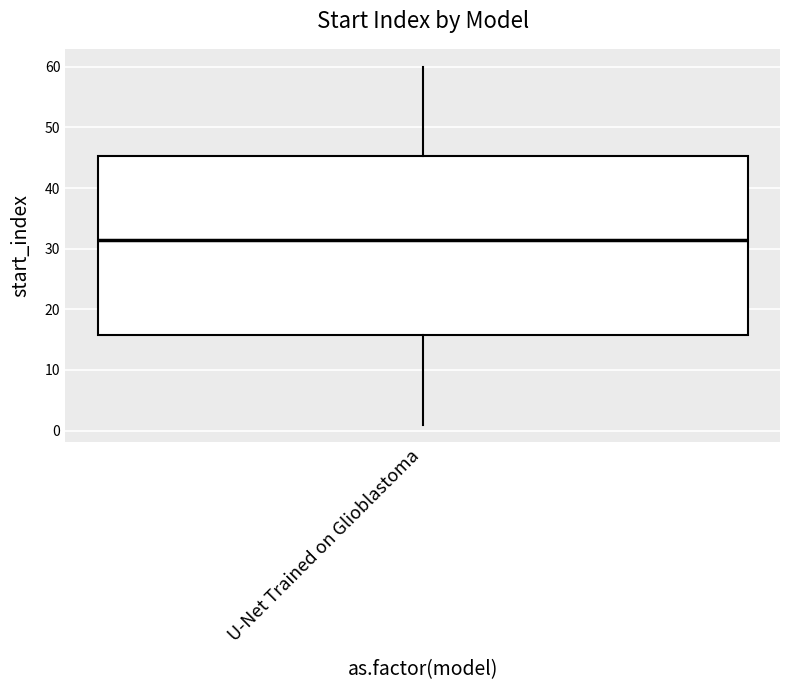

Where is the upper edge of the box for U-Net Trained on Glioblastoma on the y-axis? The values are not printed on the chart, so give them approximately, as read against the axis.

45